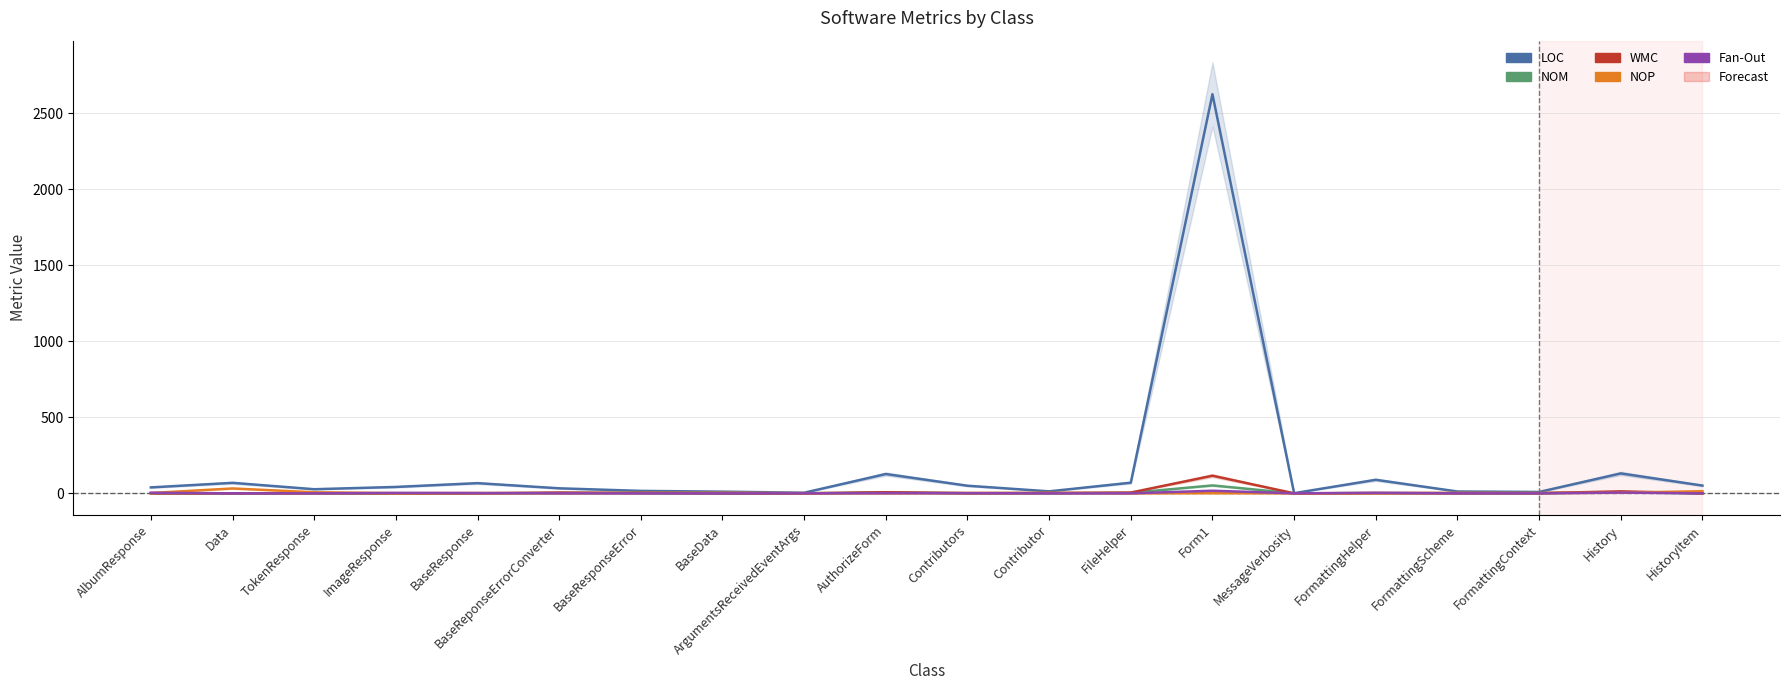

Reading left to right, what are all the values shown in this chart?

LOC: 39	69	27	42	67	33	16	11	4	127	50	13	70	2626	1	89	12	9	131	51
NOM: 0	0	1	0	0	3	2	0	0	6	1	1	3	52	0	2	1	1	7	0
WMC: 0	0	1	0	0	5	2	0	0	7	1	2	5	116	0	2	1	1	13	0
NOP: 2	32	7	1	2	0	3	4	1	0	2	3	0	1	0	0	3	2	4	14
Fan-Out: 4	0	0	3	2	0	0	0	0	1	1	0	0	17	0	3	0	0	5	0